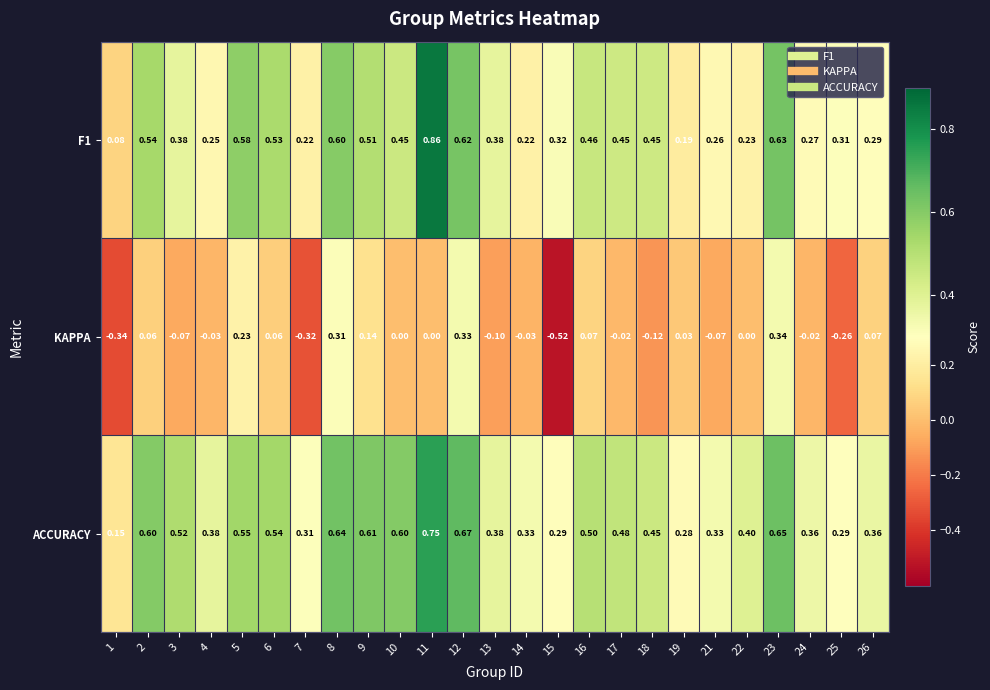

Which series has the widest spread of values?

KAPPA